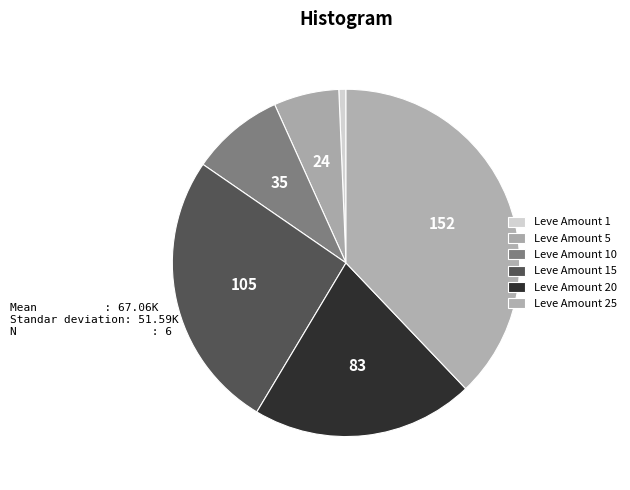

How many slices are in this pie chart?

6